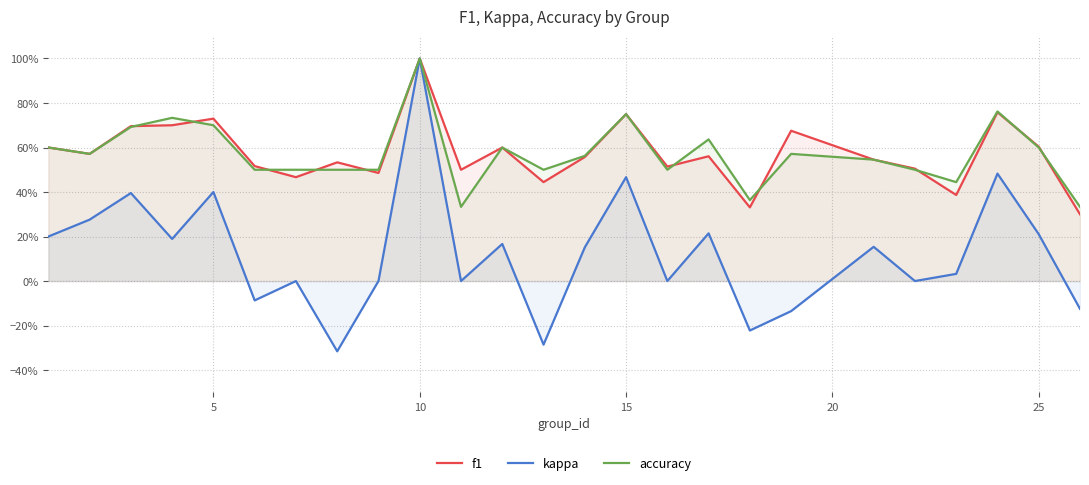

What is the sum of all kappa values?

3.2